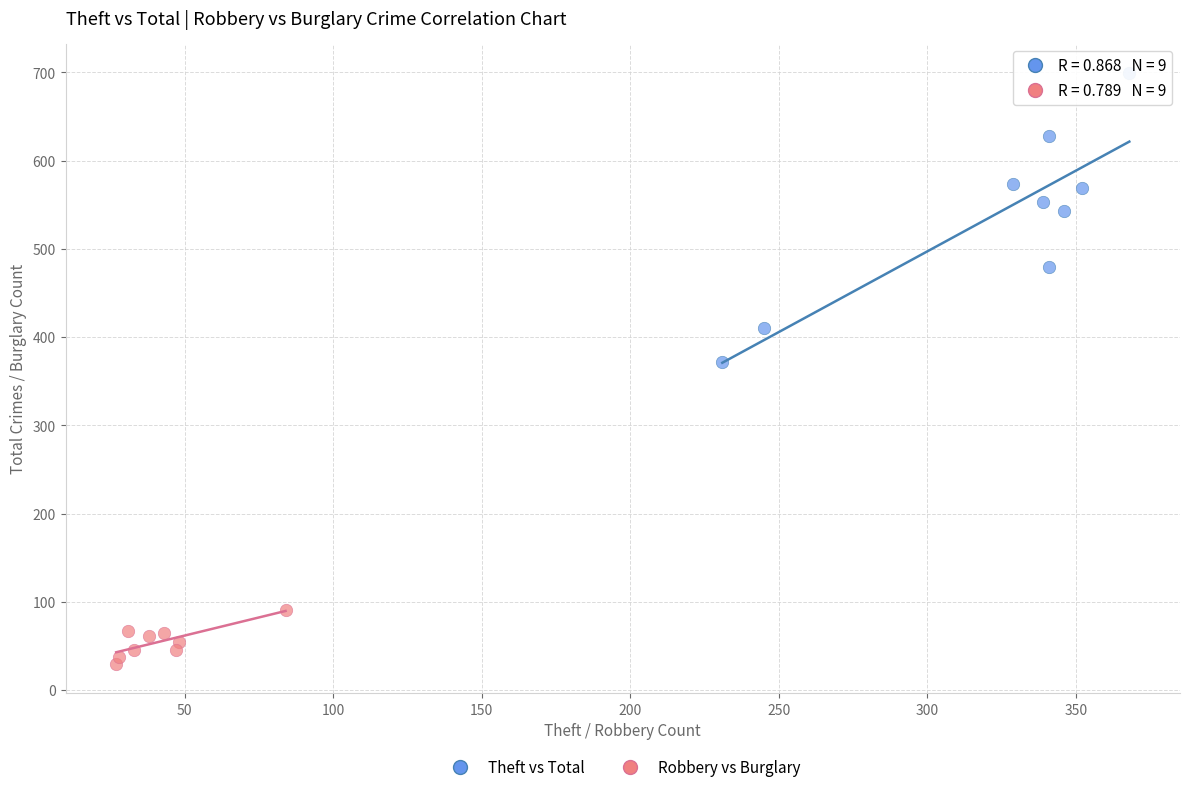

Which series contains the highest Y value?

Theft vs Total